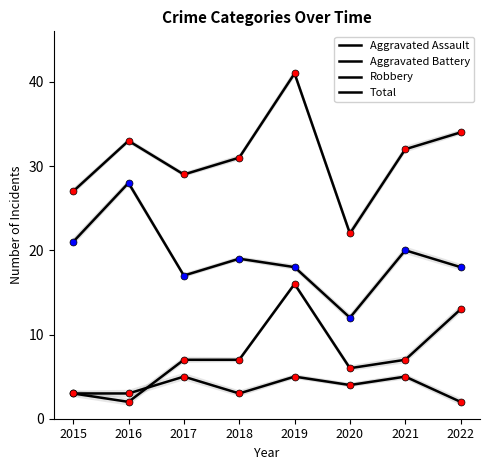

Count the Aggravated Assault values in the range 3 to 5.

7